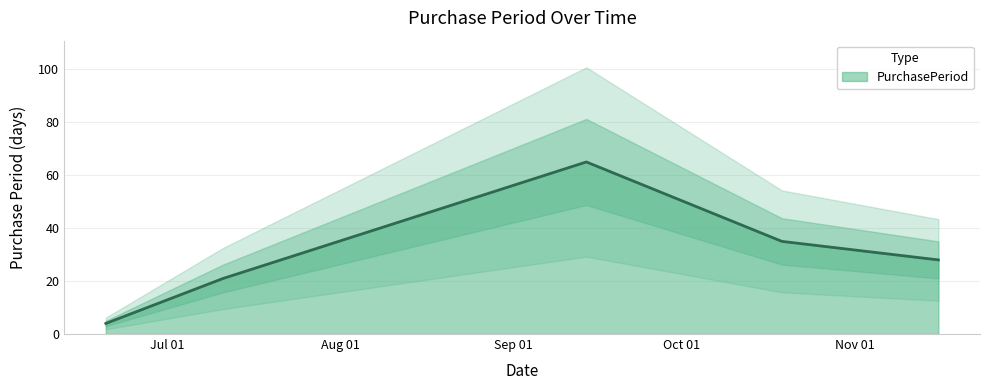

True or false: there are more than 0 points higher than both neighbors.

True